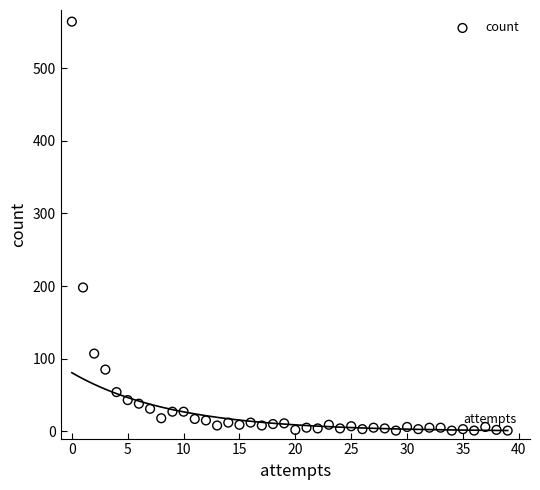

What Y value in the scatter plot is closest to 282?

198